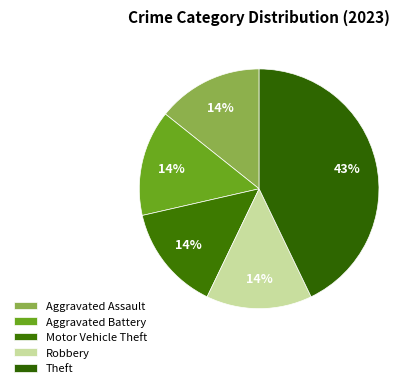

Count the number of slices in the pie.

5